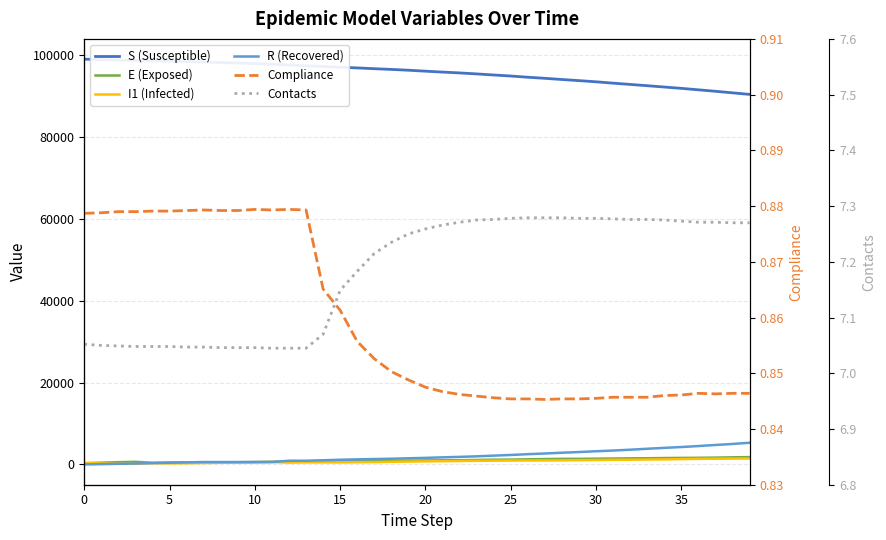

How many lines are shown in the chart?

6